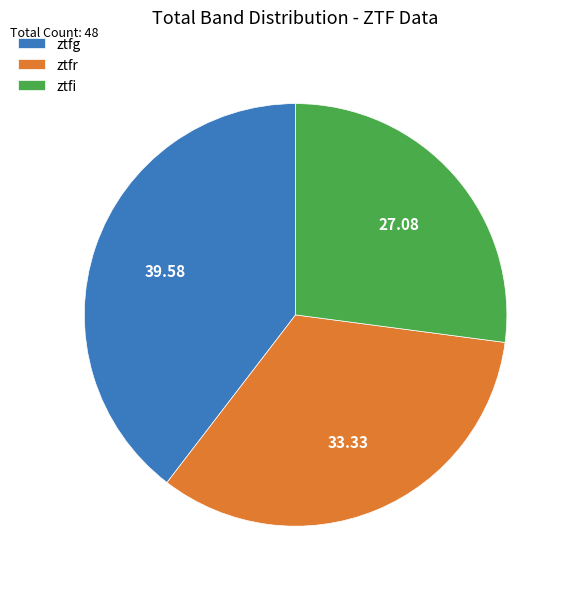

Approximately how many times larger is the value at ztfr compared to ztfg?

0.8